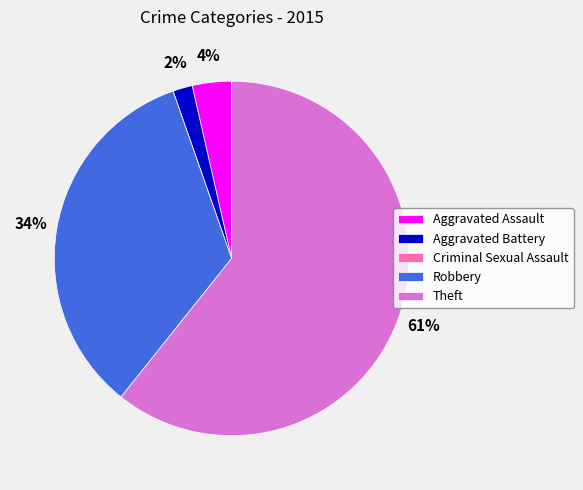

To the nearest percent, what is the average slice percentage?

20%